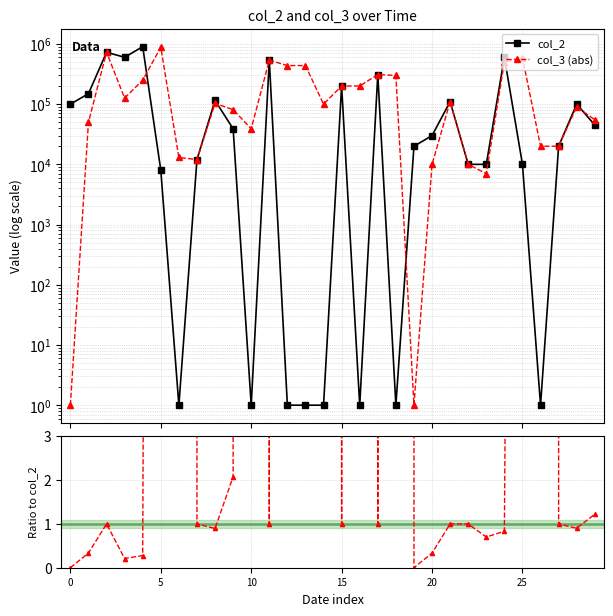

Rank the series by their maximum value, from lowest to highest.

col_3/col_2, col_3 (abs), col_2